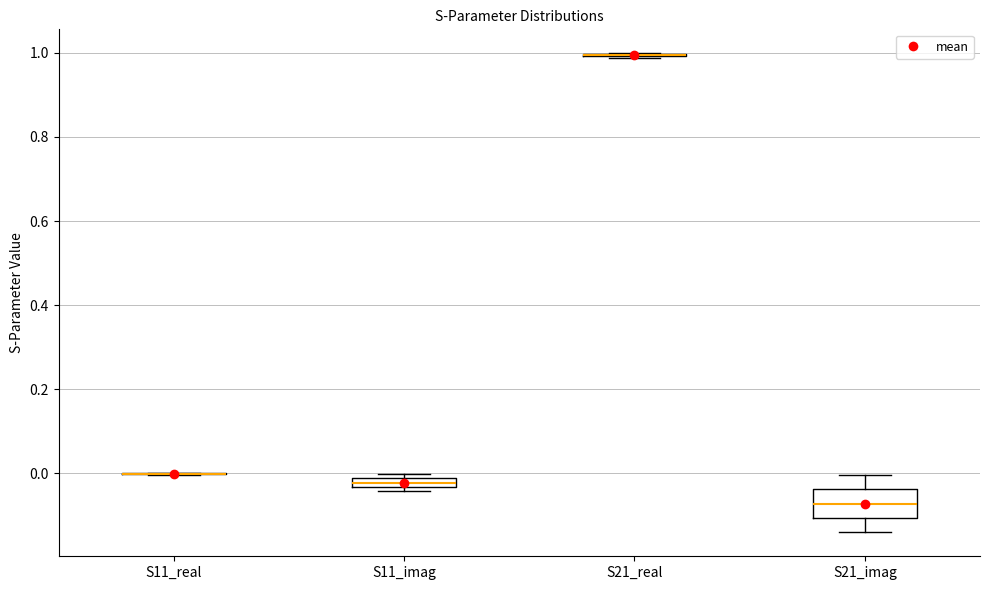

Which box is the tallest, from its lower edge to its upper edge?

S21_imag